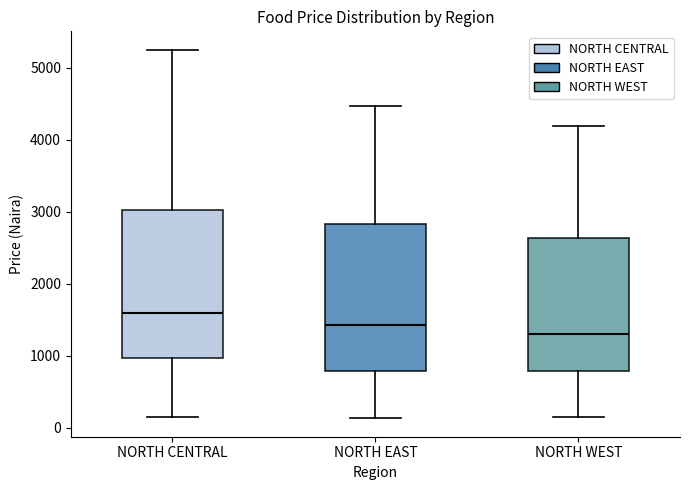

Reading left to right, read every box against the y-axis: the position of its median line, the range the box covers, and the ends of its whiskers. The values are not printed on the chart, so give them approximately, as read against the axis.

NORTH CENTRAL: median 1600, box 1000 to 3000, whiskers 200 to 5300
NORTH EAST: median 1400, box 800 to 2800, whiskers 100 to 4500
NORTH WEST: median 1300, box 800 to 2600, whiskers 200 to 4200